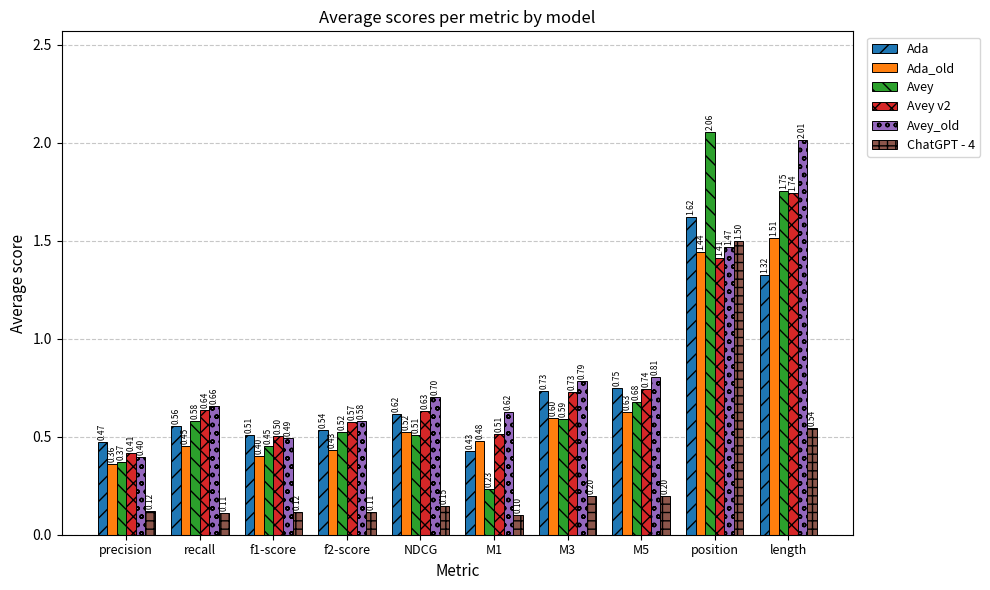

The value of Avey v2 at precision is 0.4. True or false?

True